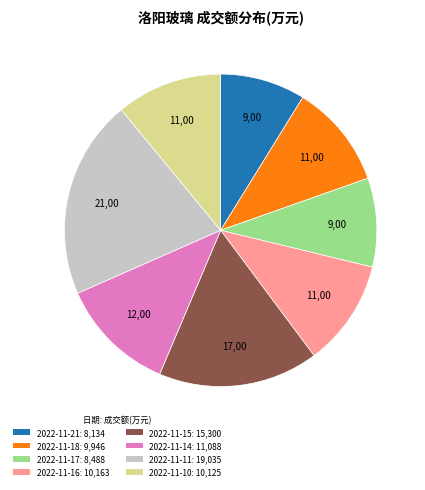

Is there a majority slice in this chart?

No